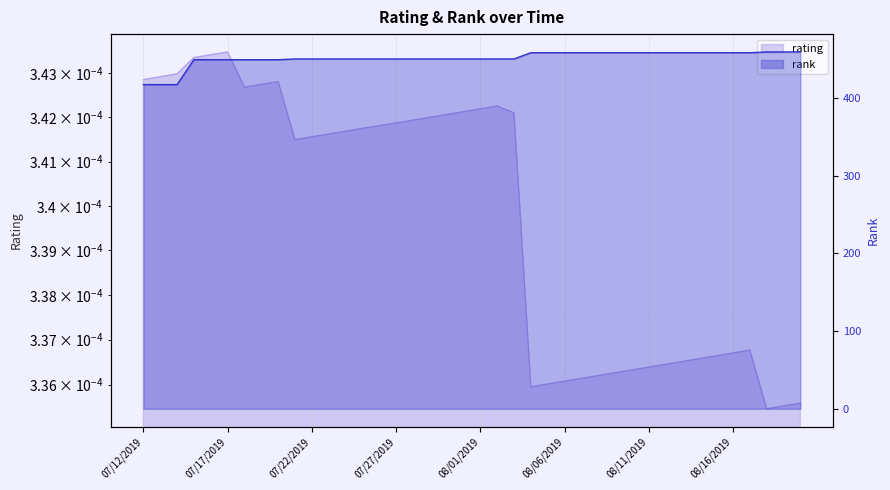

How many series are shown in this chart?

2